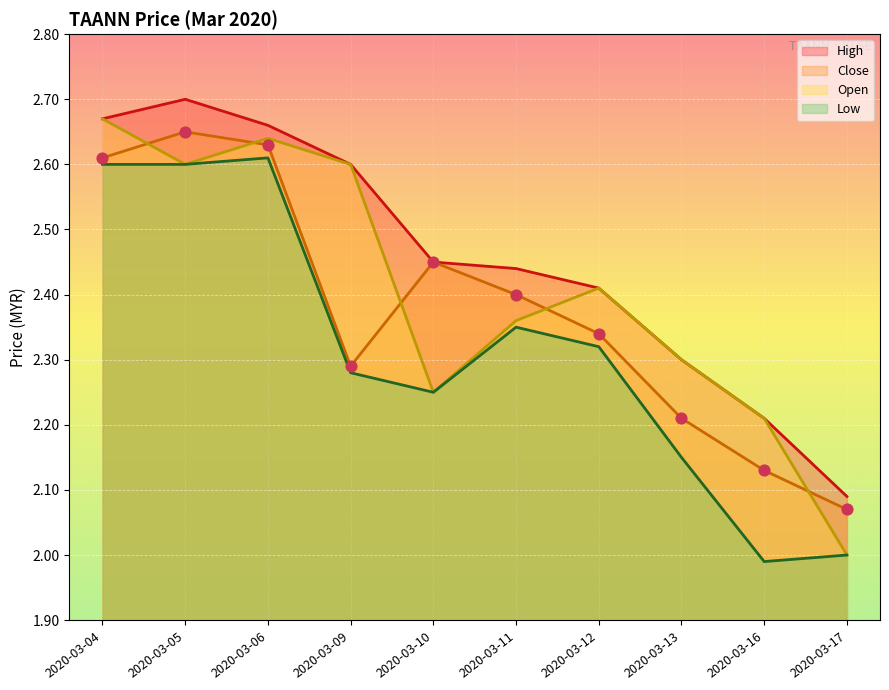

Which series has the largest total across all categories?

High